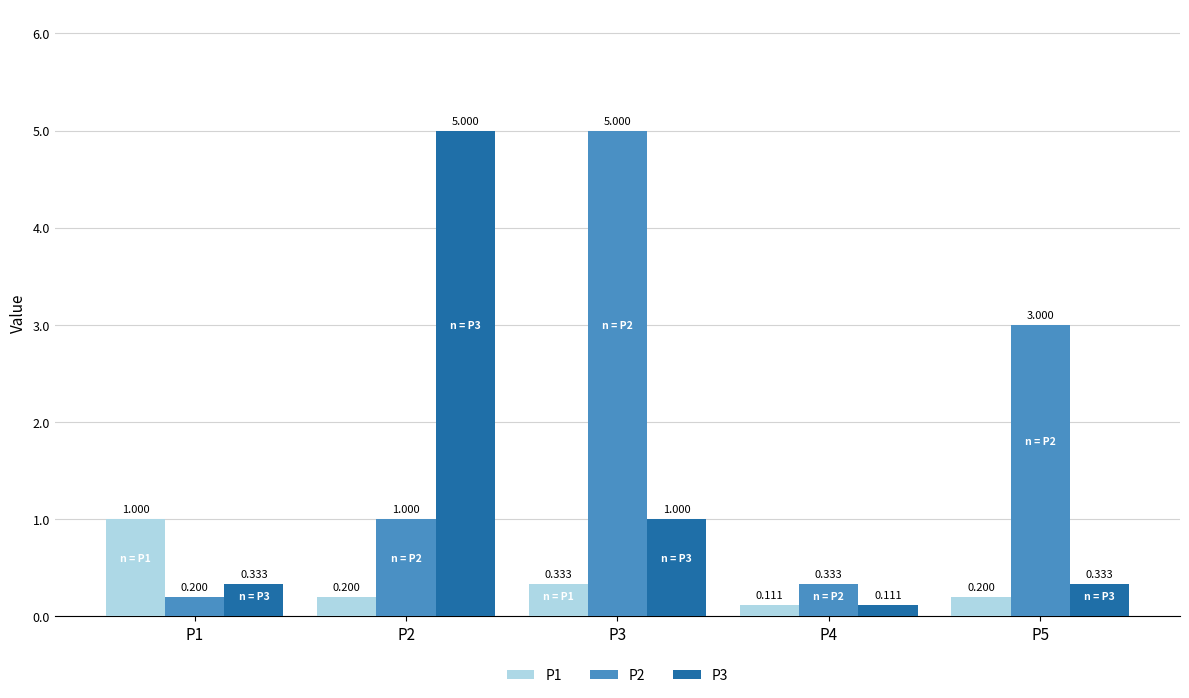

Is the value of P1 at P5 greater than the value of P2 at P2?

No